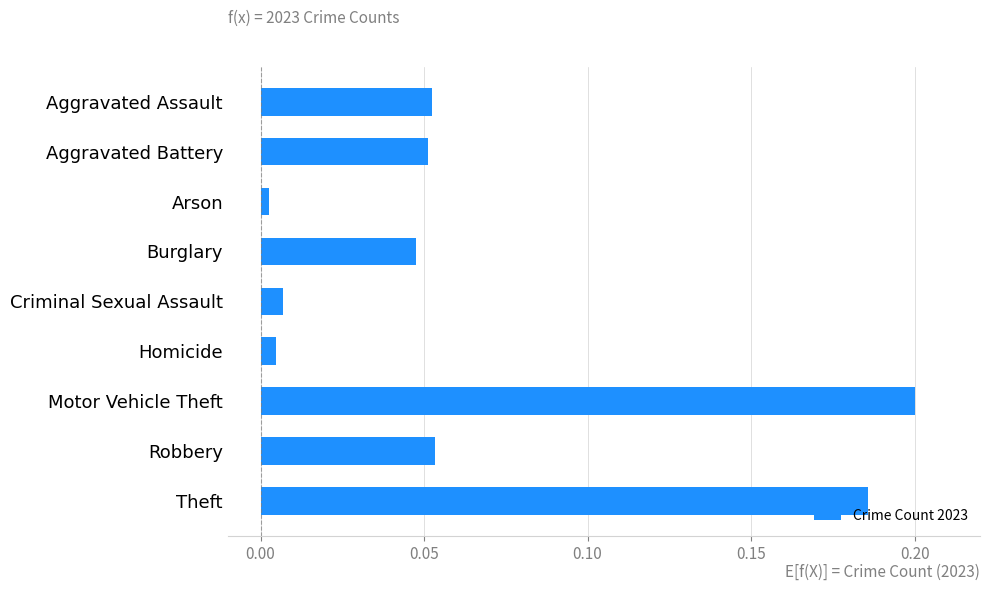

Which category has the highest value across all series?

Motor Vehicle Theft